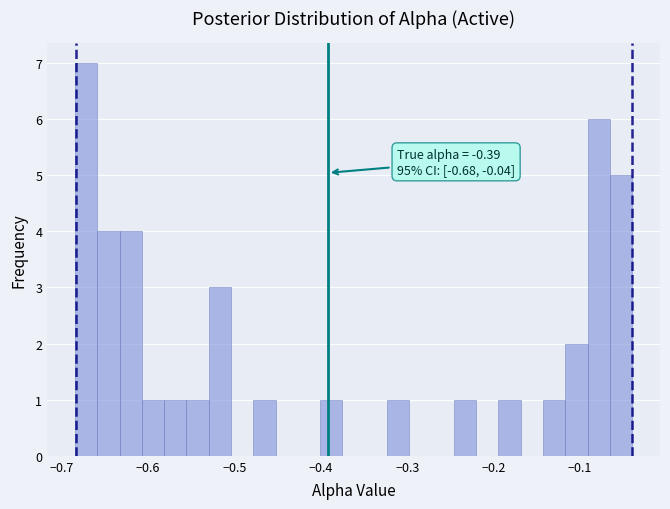

Read against the x-axis, roughly where is the centre of the tallest bar?

-0.67